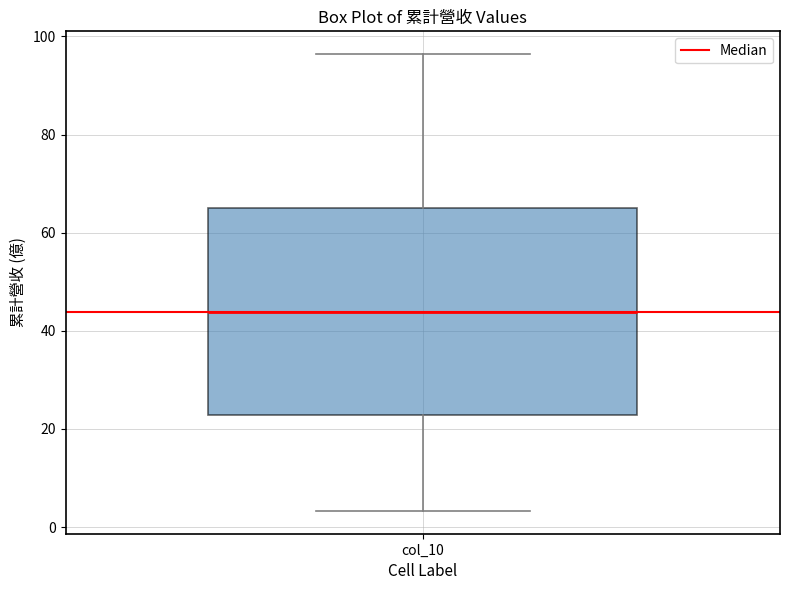

Where is the upper edge of the box for col_10 on the y-axis? The values are not printed on the chart, so give them approximately, as read against the axis.

66